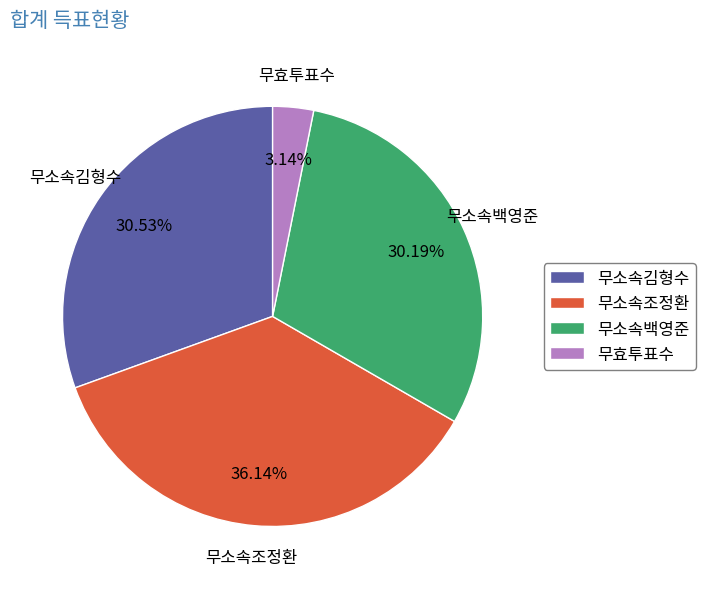

Between 무효투표수 and 무소속백영준, which is larger?

무소속백영준